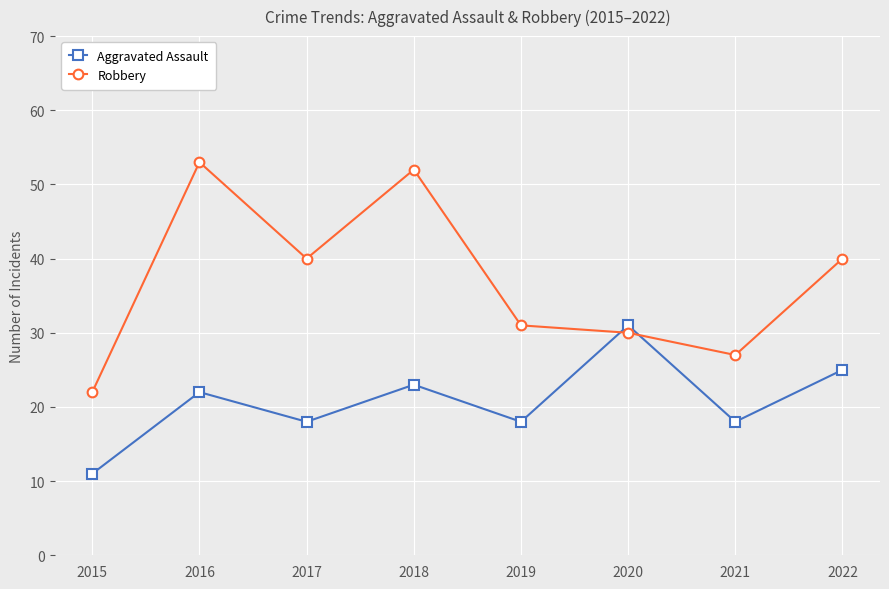

List the series in order of their overall mean, lowest first.

Aggravated Assault, Robbery